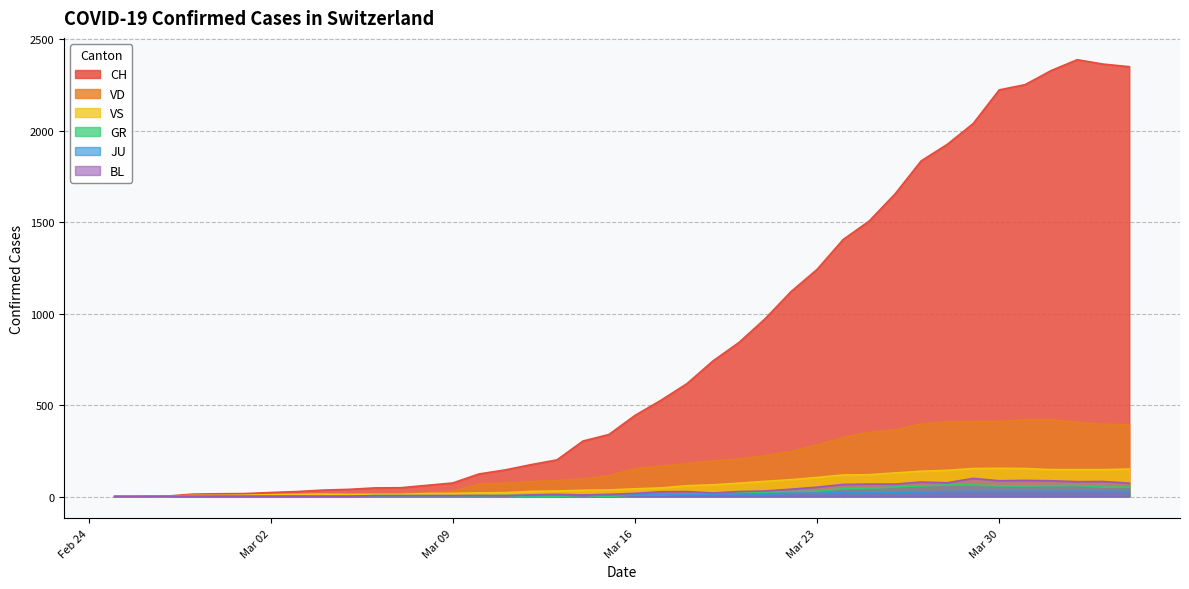

Which series has the widest spread of values?

CH